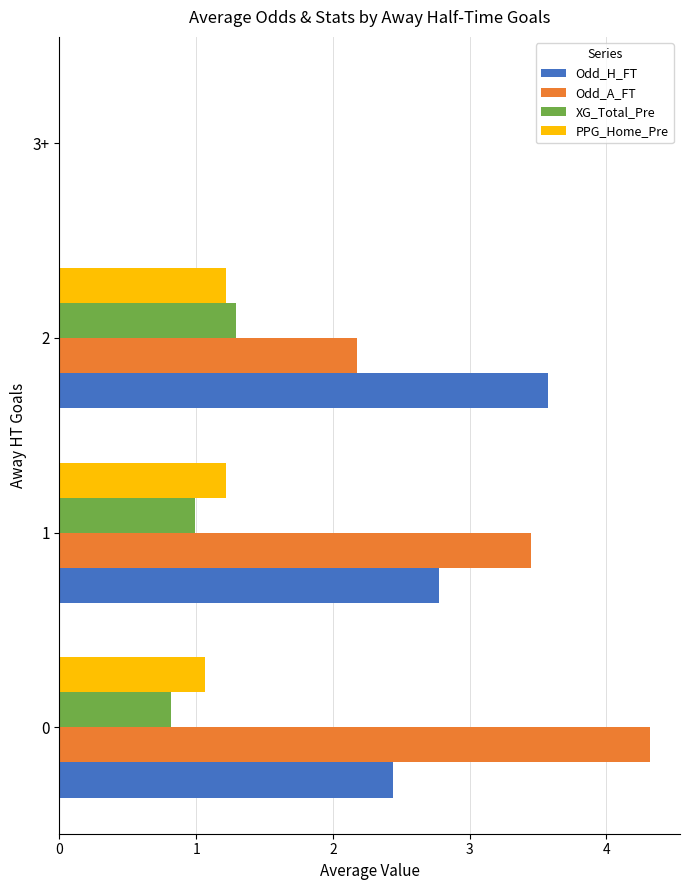

How many data points does each series have?

4